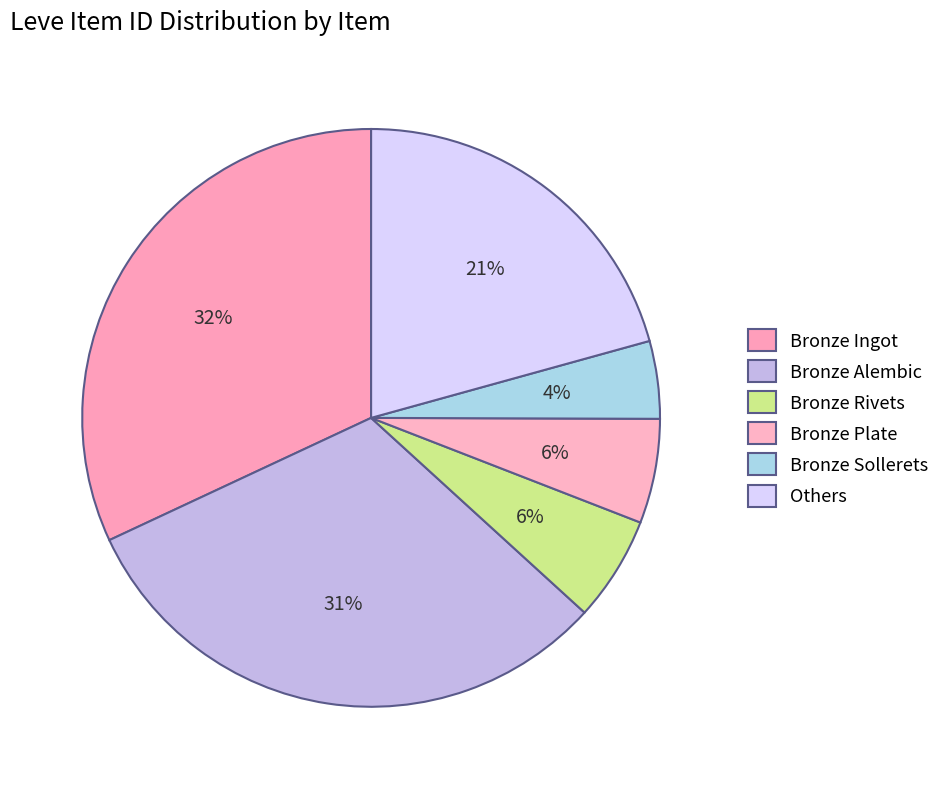

How many slices are in this pie chart?

6